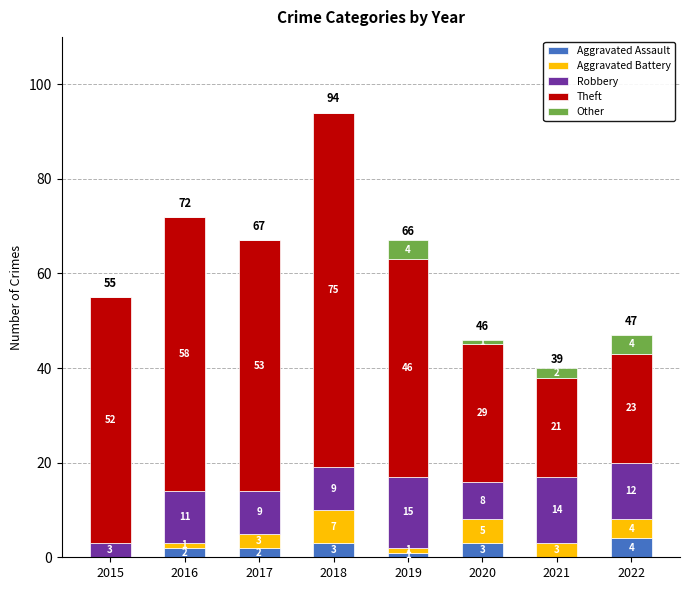

Reading left to right, transcribe the values for Aggravated Assault.

2015=0	2016=2	2017=2	2018=3	2019=1	2020=3	2021=0	2022=4